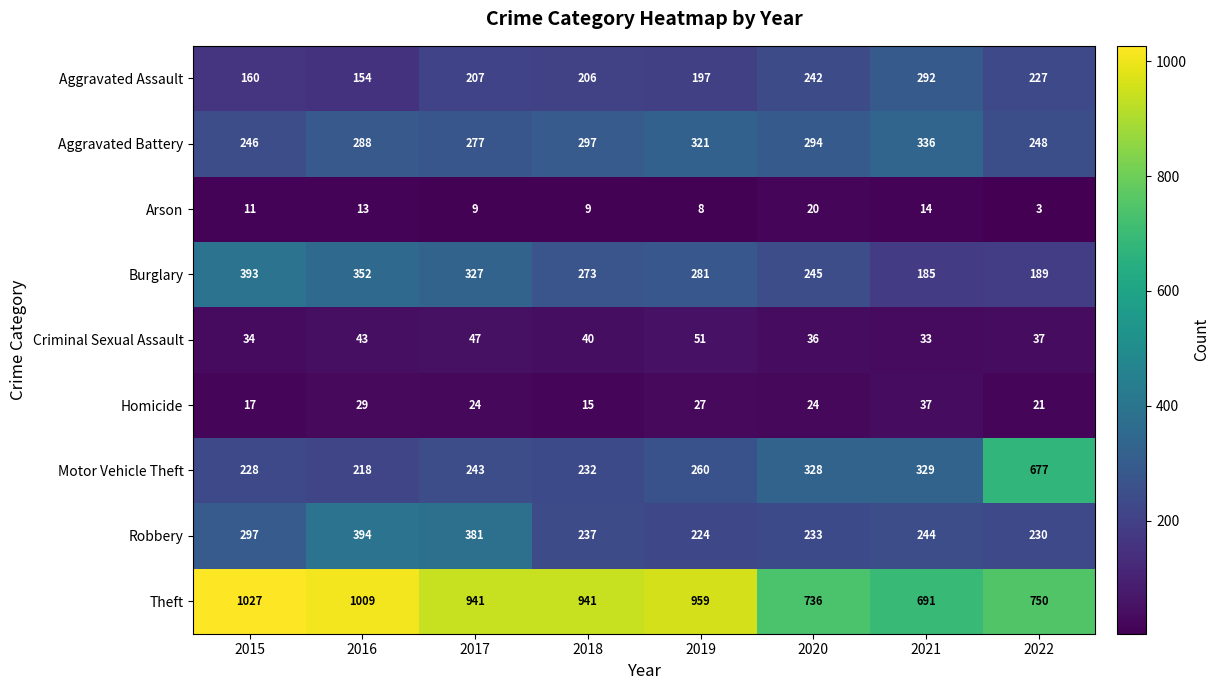

What is the sum of all Criminal Sexual Assault values?

321